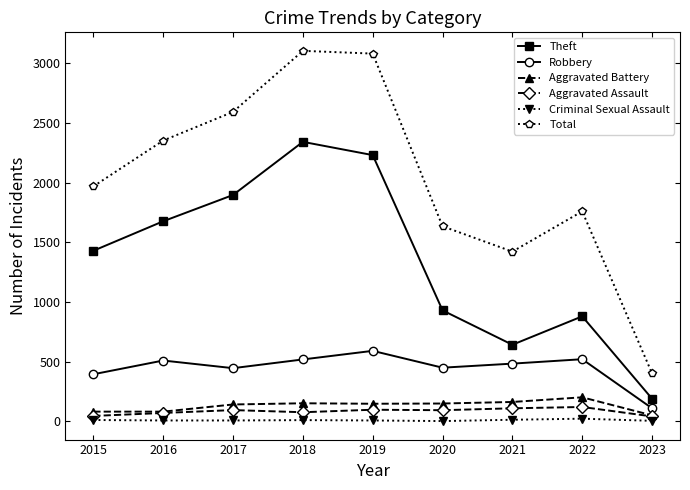

How many distinct data groups are displayed?

6